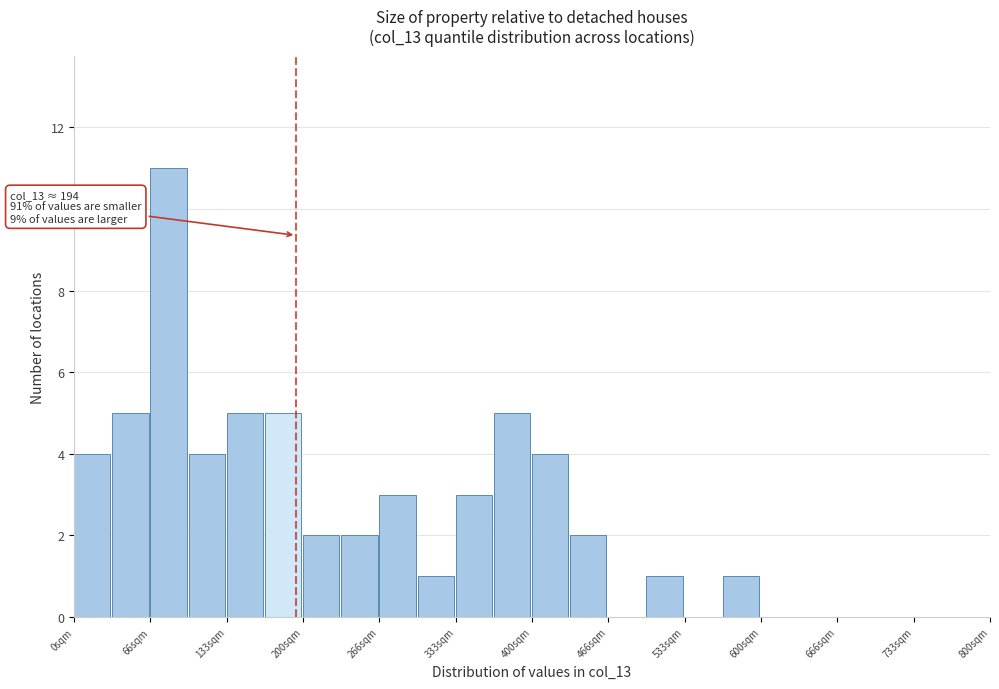

Around what value on the x-axis is the tallest bar? Give the approximate position of its centre, as read against the axis.

80